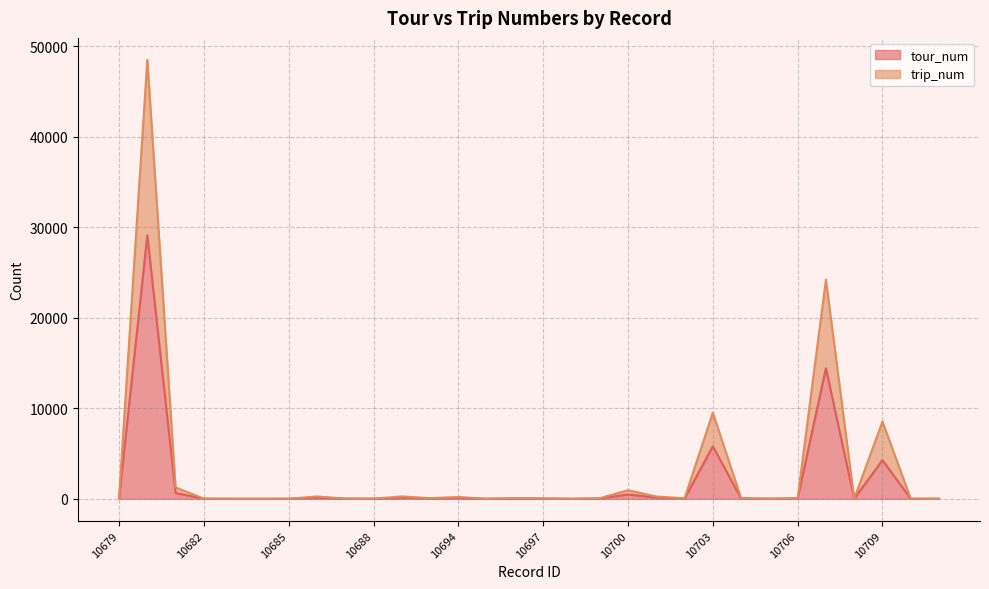

Where is the first local minimum for trip_num?

10688